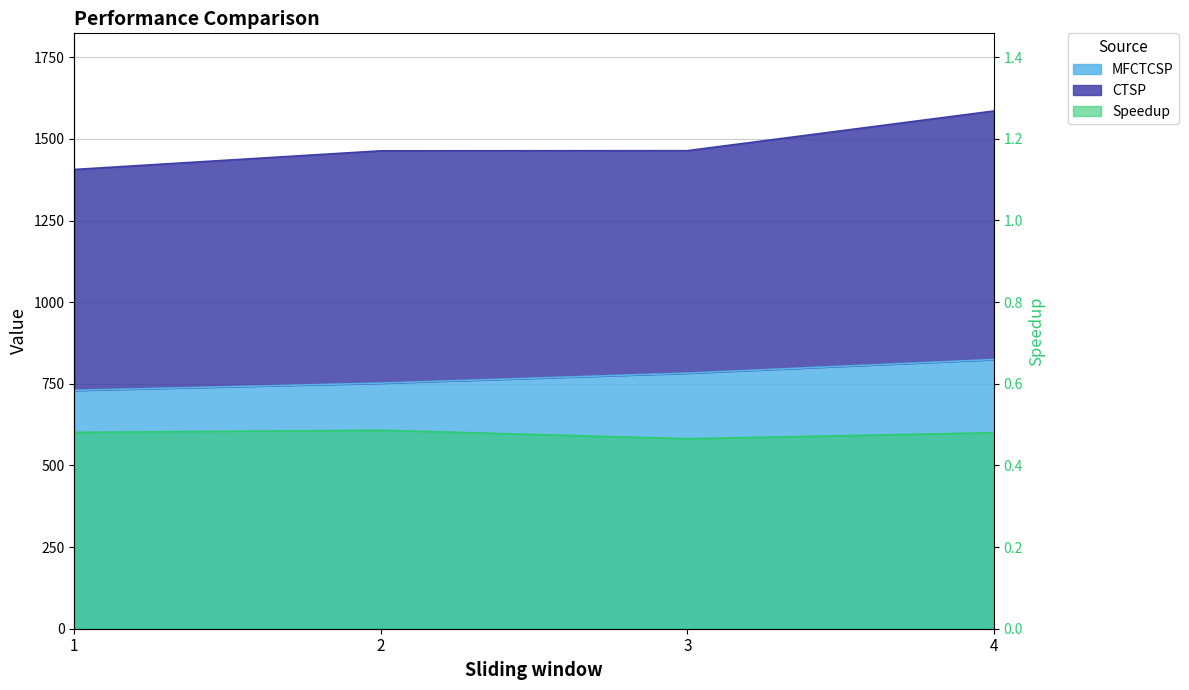

True or false: Speedup has more than 1 points higher than both neighbors.

False